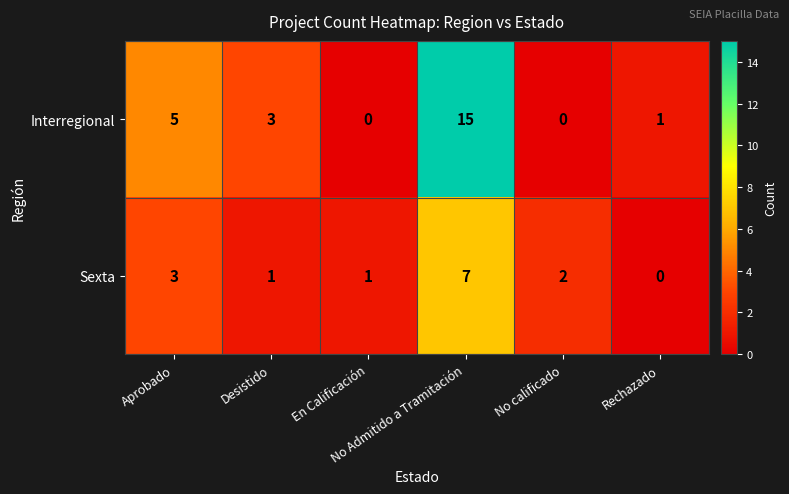

Rank the series by their maximum value, from highest to lowest.

Interregional, Sexta